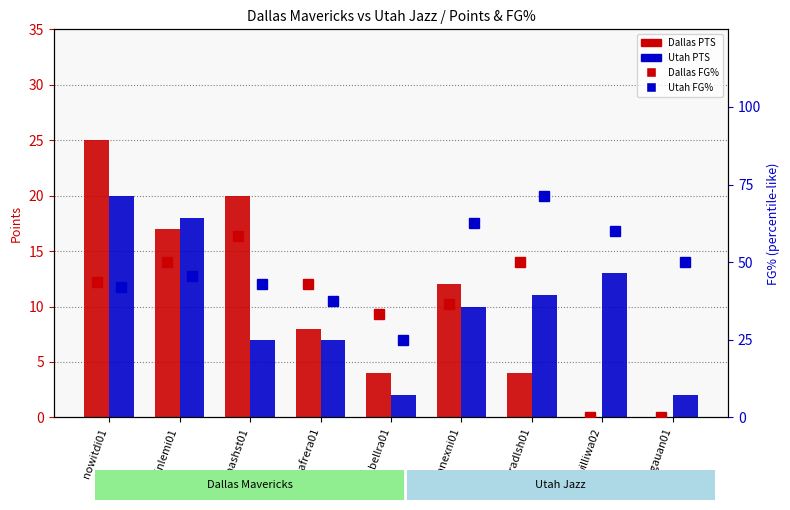

What is the label of the 3rd bar from the right?

bradlsh01